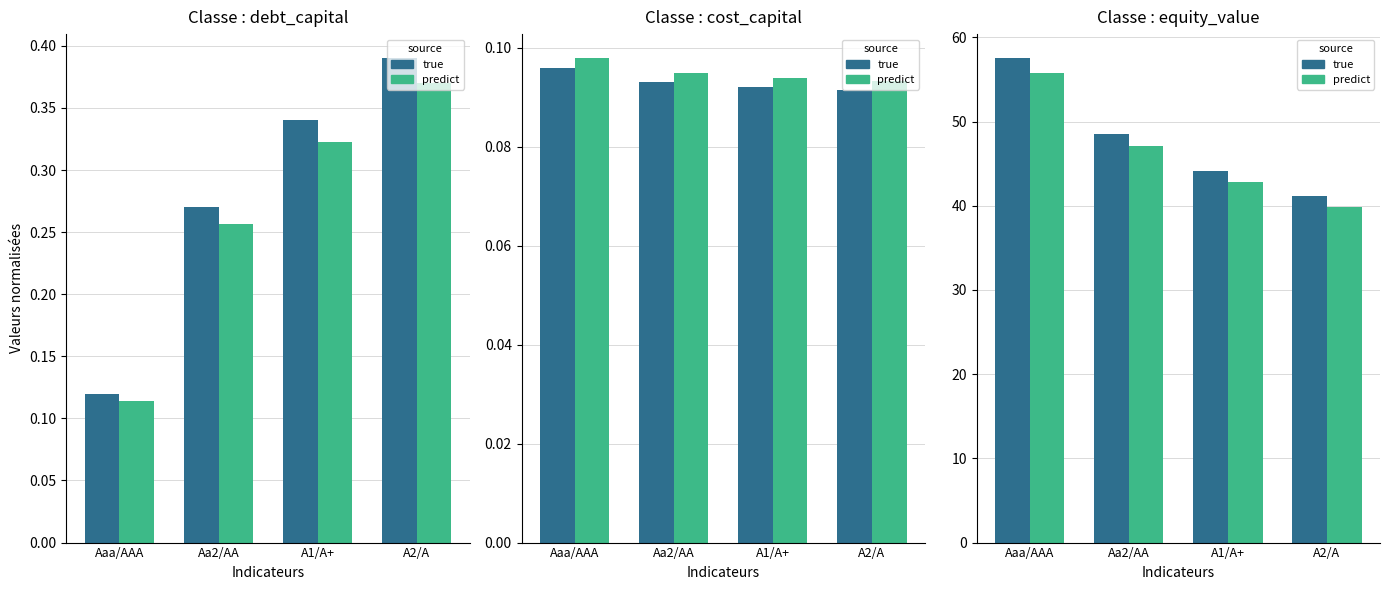

Which label corresponds to the smallest value in the chart?

A2/A